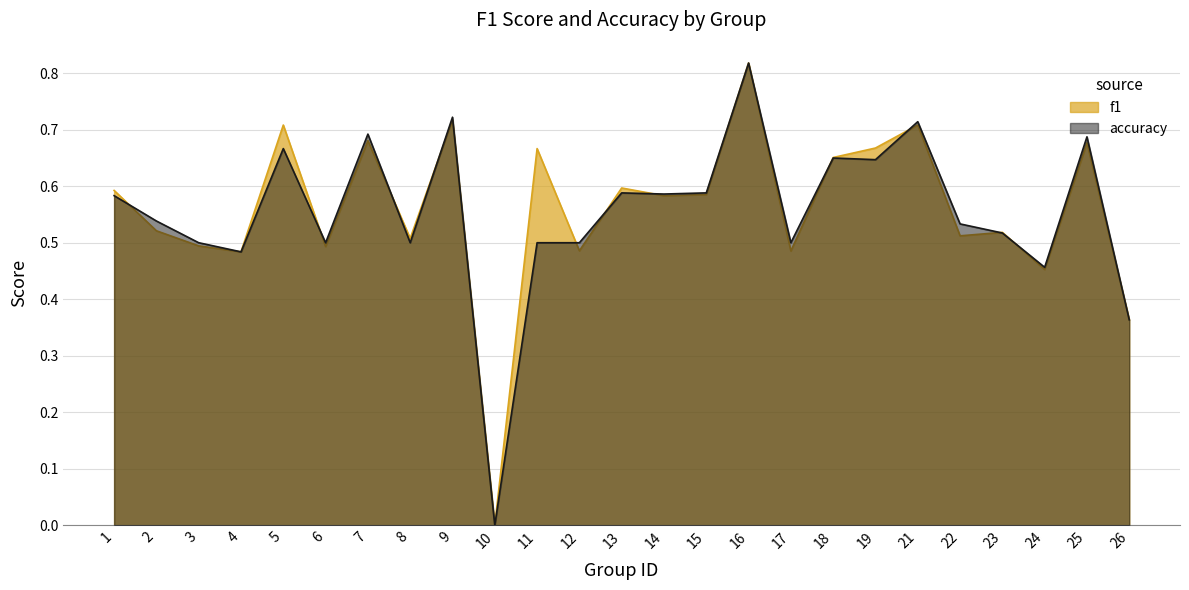

How many times do f1 and accuracy cross each other?

11